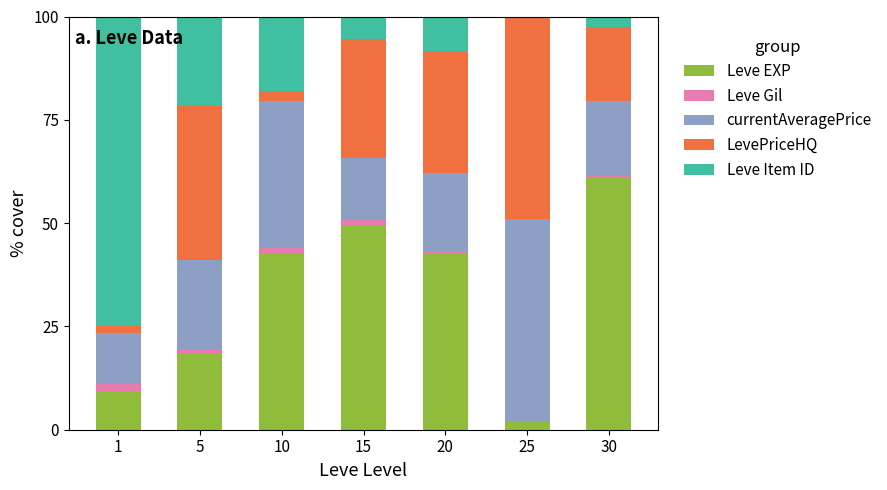

The Leve EXP series shows 56.5 at 10. True or false?

False